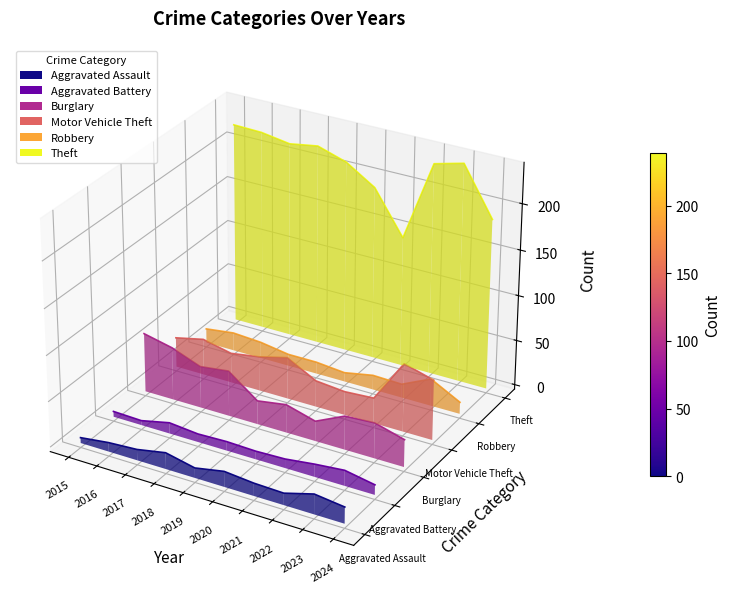

At how many categories does at least one series exceed 0?

10